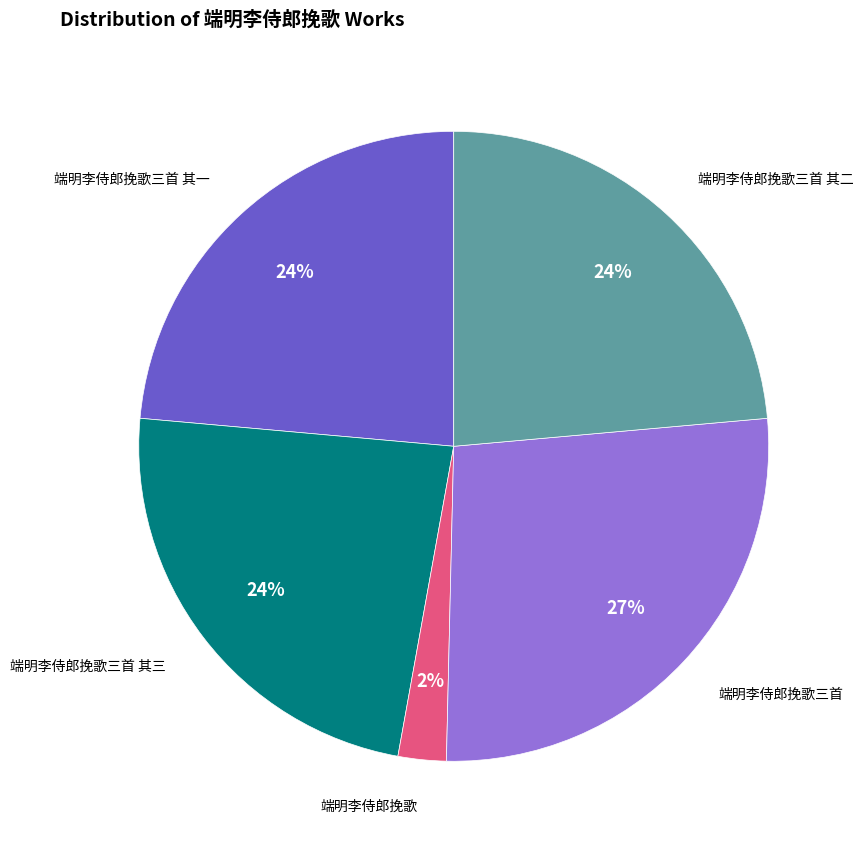

Does any single category account for the majority?

No